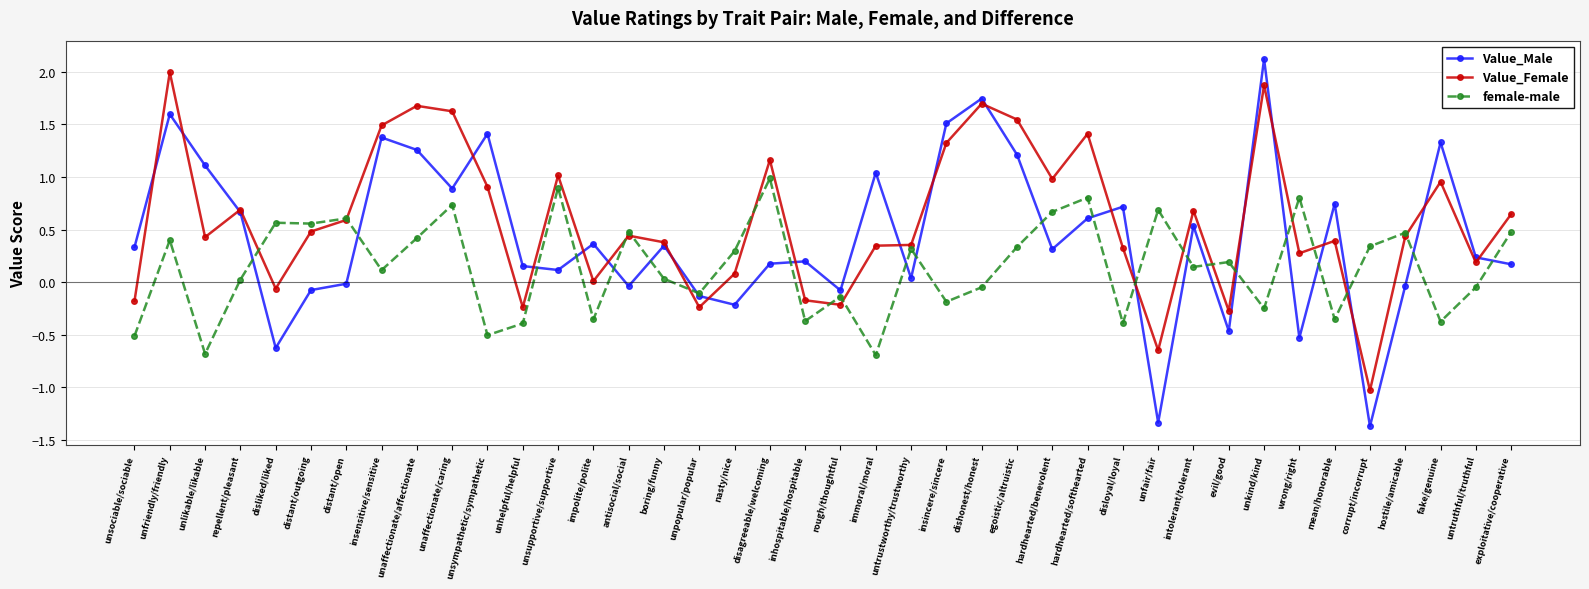

At which category is the sum across all series the highest?

unfriendly/friendly